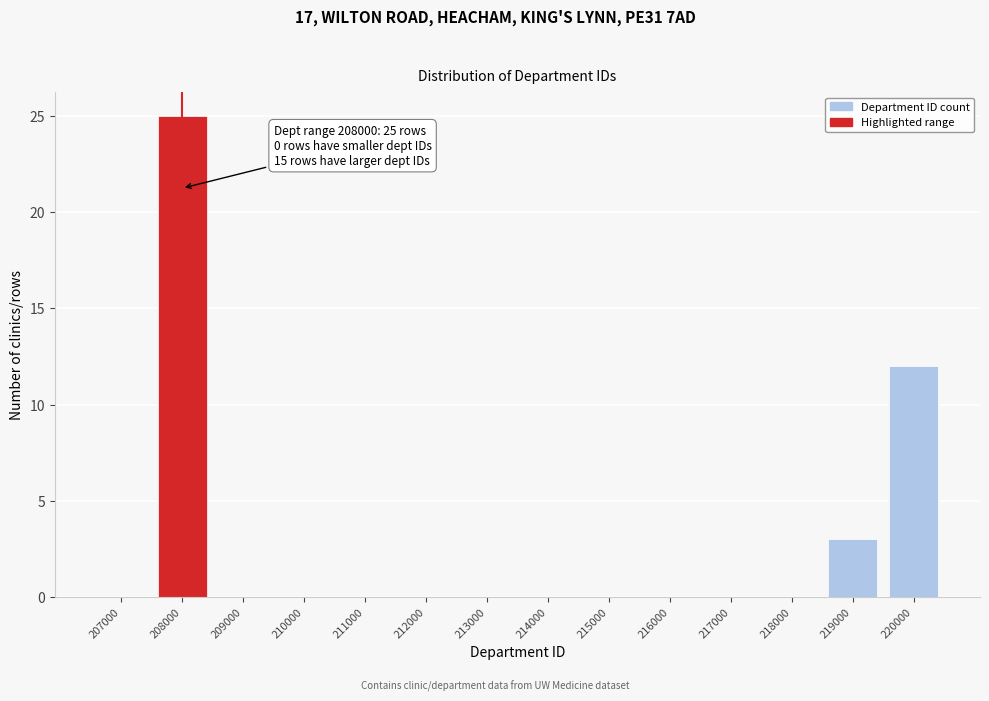

Reading right to left, what are all the values shown in this chart?

220000=12	219000=3	218000=0	217000=0	216000=0	215000=0	214000=0	213000=0	212000=0	211000=0	210000=0	209000=0	208000=25	207000=0